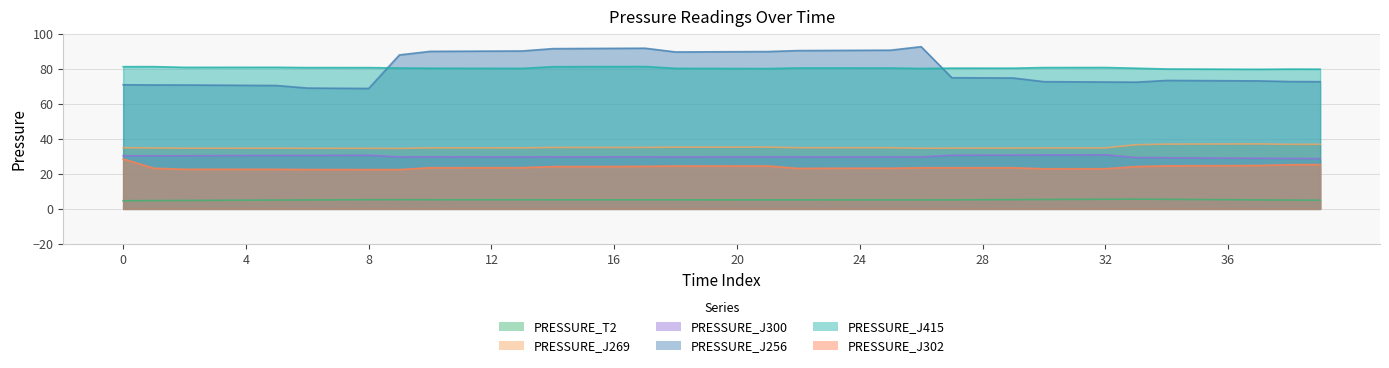

Which series has the widest spread of values?

PRESSURE_J256